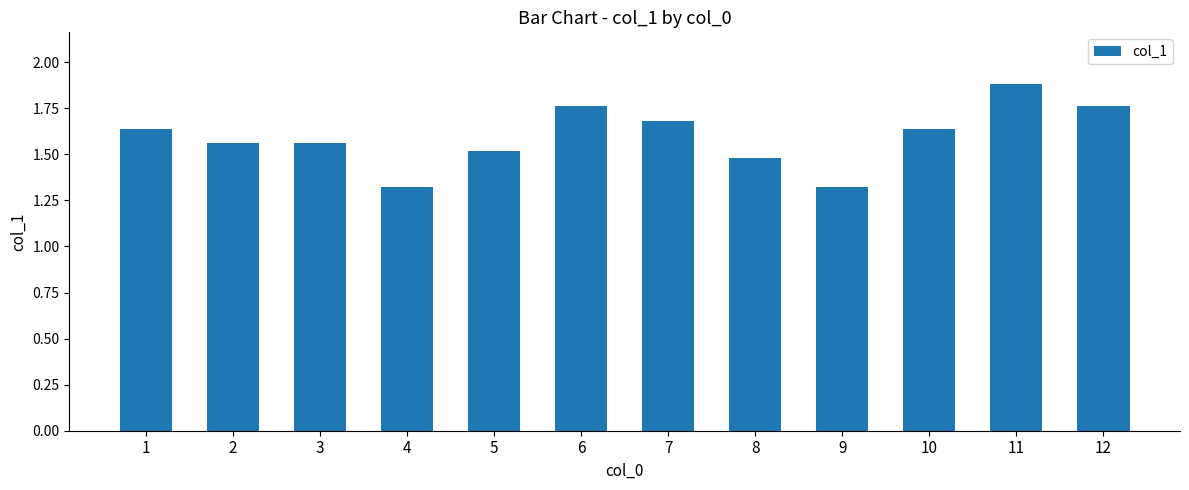

What is the ratio of the value at 12 to the value at 10?

1.1